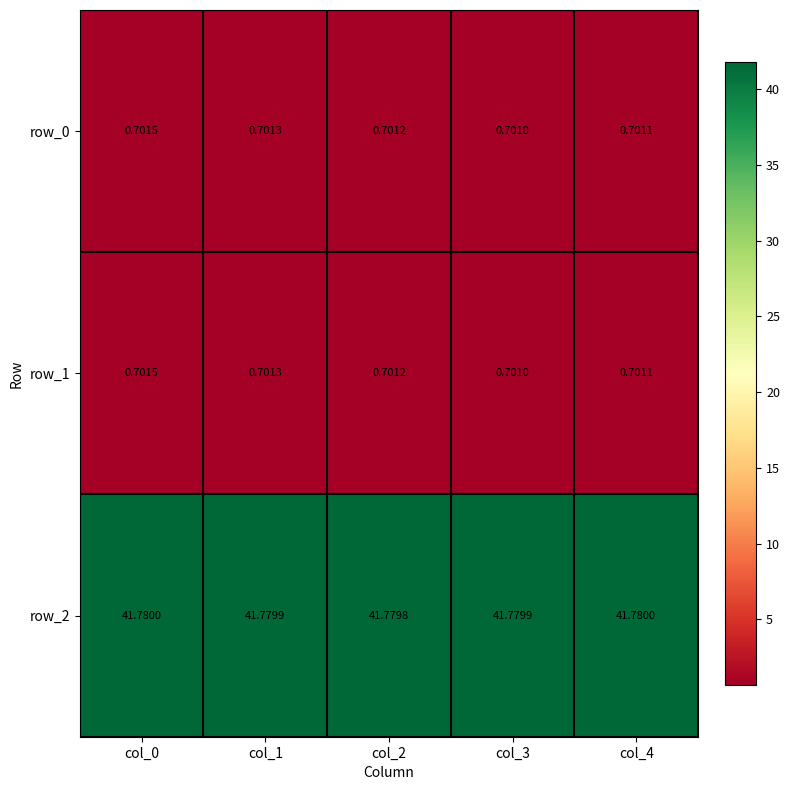

At which category is the sum across all series the highest?

col_0